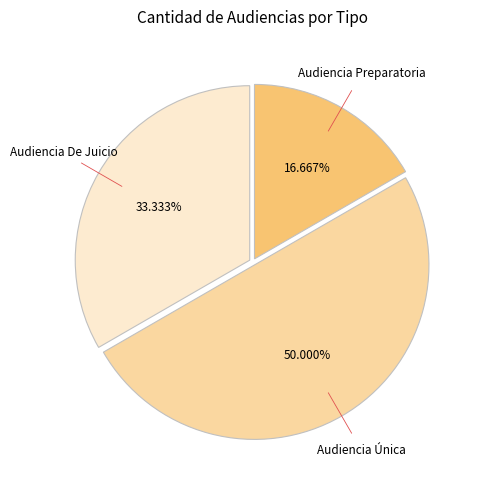

What percentage is the Audiencia Preparatoria slice, to the nearest percent?

17%